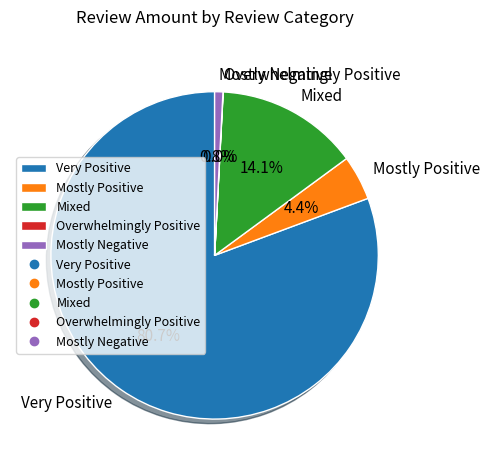

Does Very Positive account for over 50% of the chart?

Yes